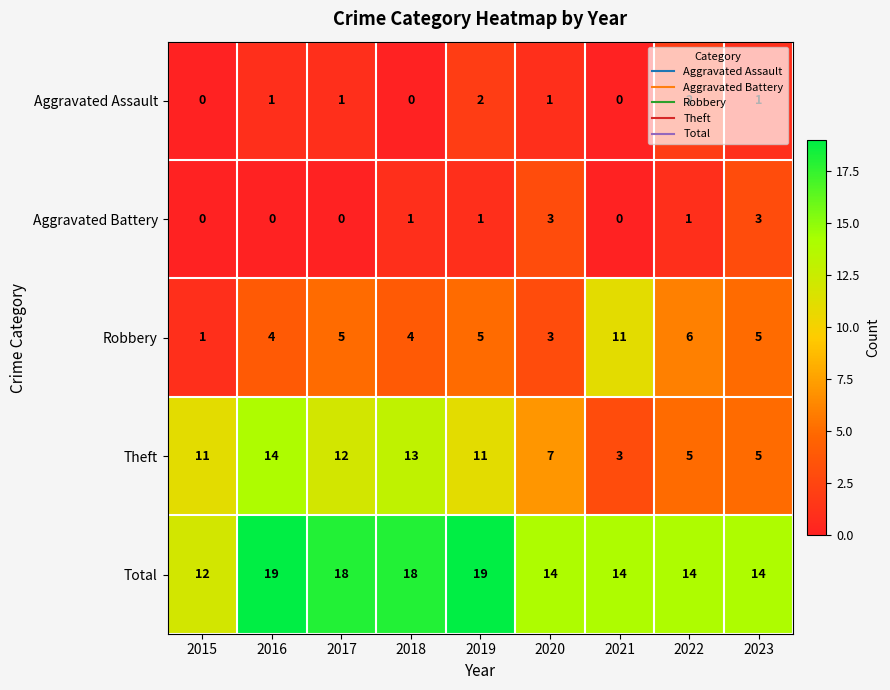

The Theft series shows 7 at 2020. True or false?

True